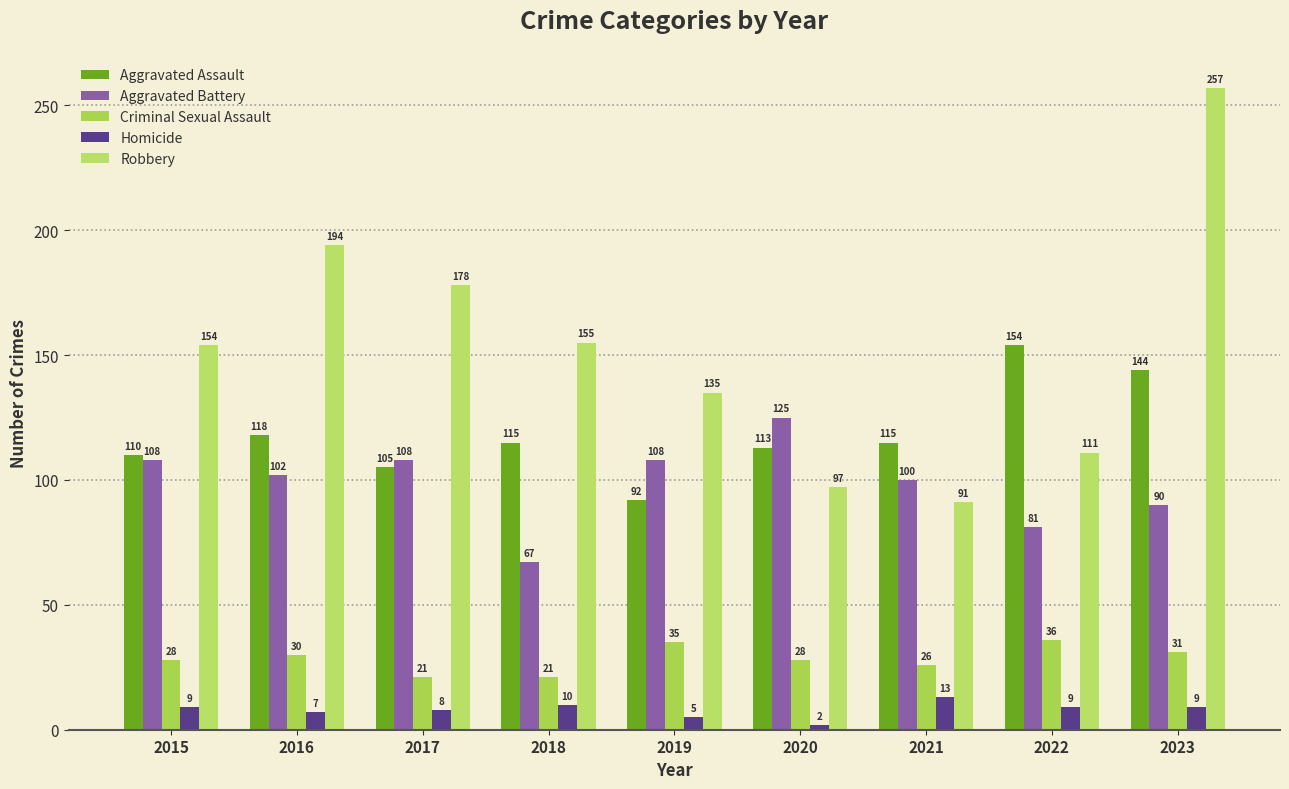

How many groups of bars are there?

9